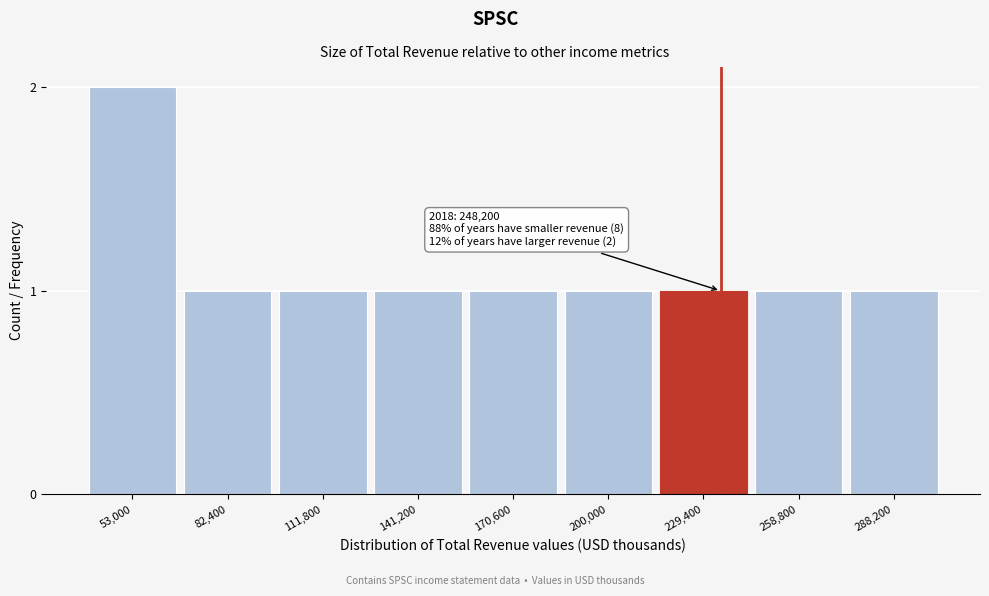

Reading left to right, extract all data points from this chart.

2	1	1	1	1	1	1	1	1